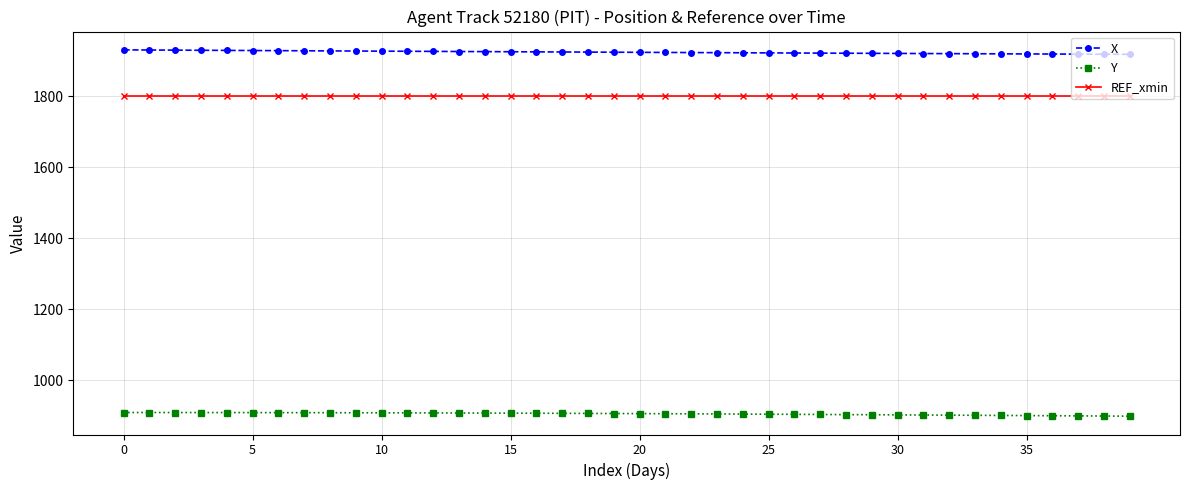

What are all the series names shown in the legend?

X, Y, REF_xmin